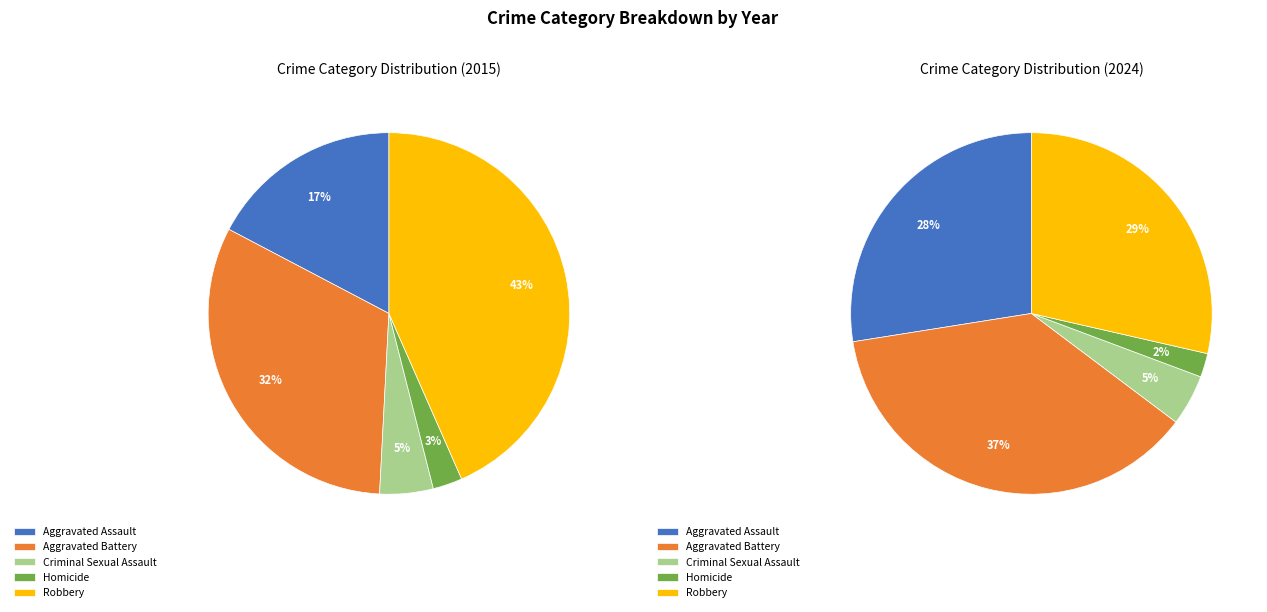

To the nearest percent, what is the combined percentage of Homicide and Aggravated Battery?

35%